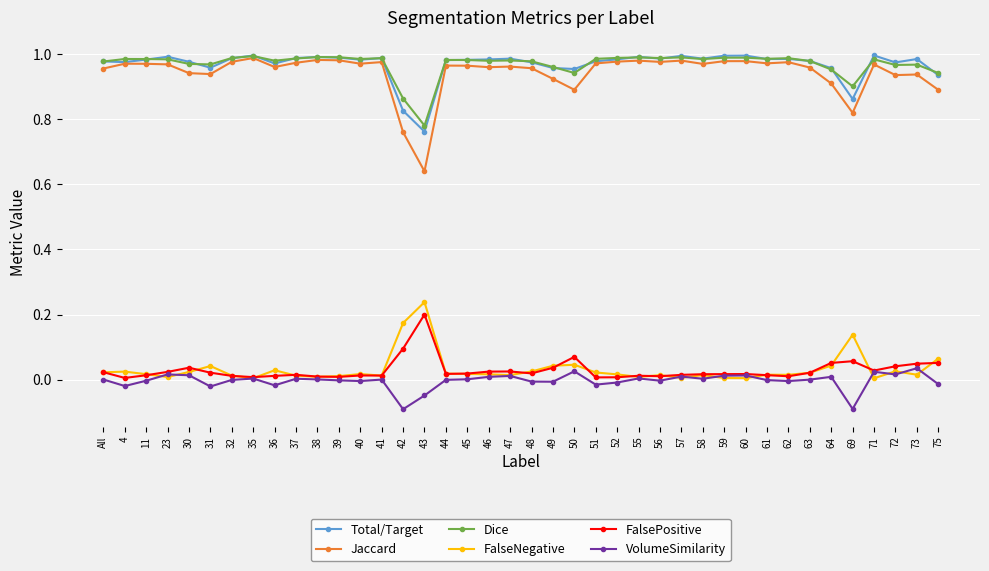

The value of FalsePositive at 41 is 0.0. True or false?

True